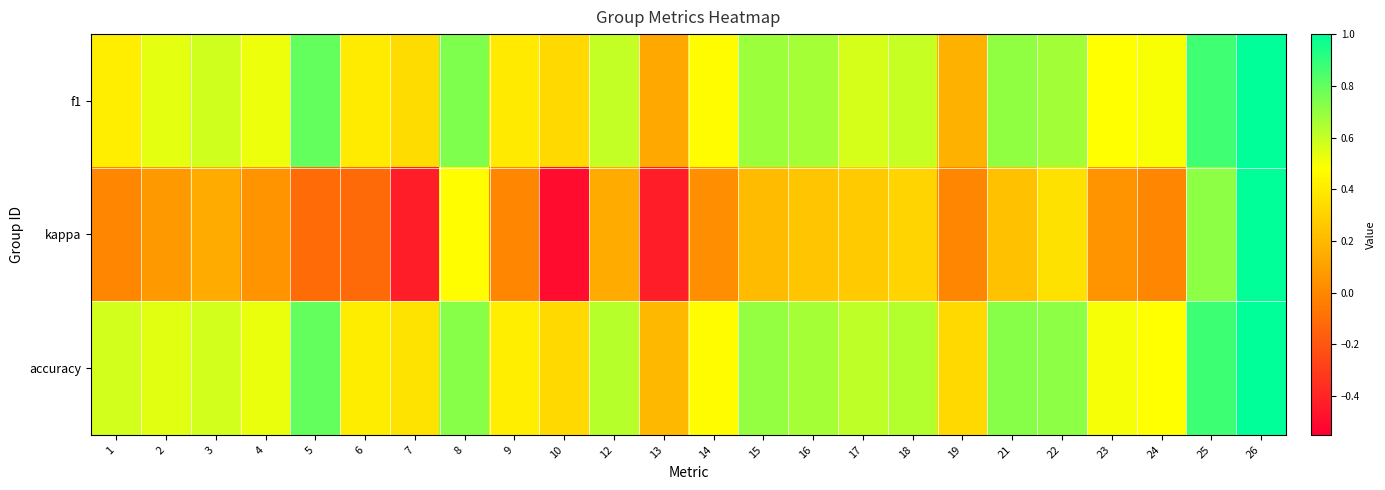

How many distinct data groups are displayed?

3